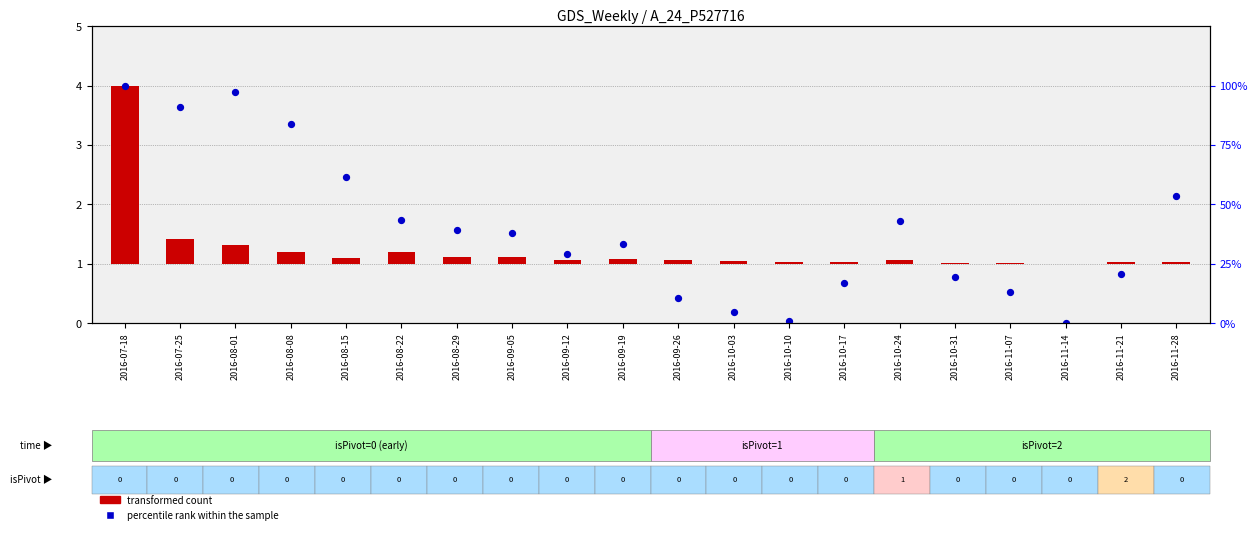

What are all the series names shown in the legend?

transformed count, percentile rank within the sample